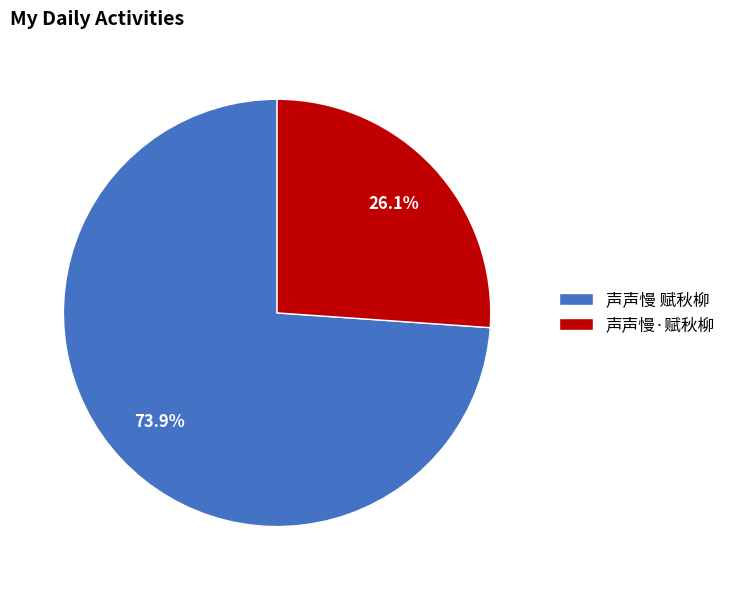

What is the largest slice in the pie chart?

声声慢 赋秋柳